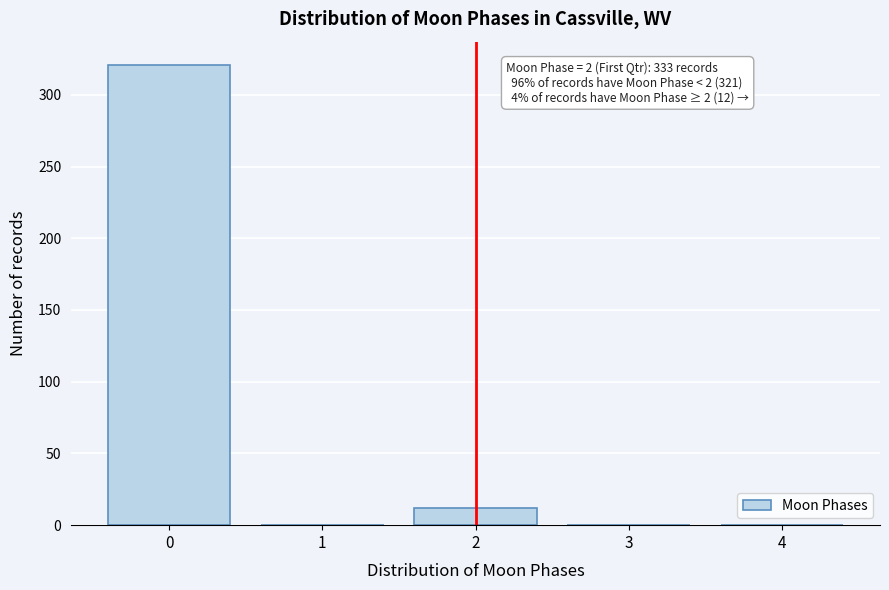

Reading left to right, transcribe all the data shown in this chart.

0=321	1=0	2=12	3=0	4=0